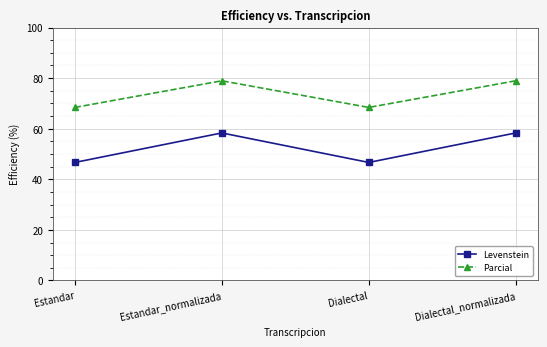

True or false: Levenstein and Parcial intersect in this chart.

False